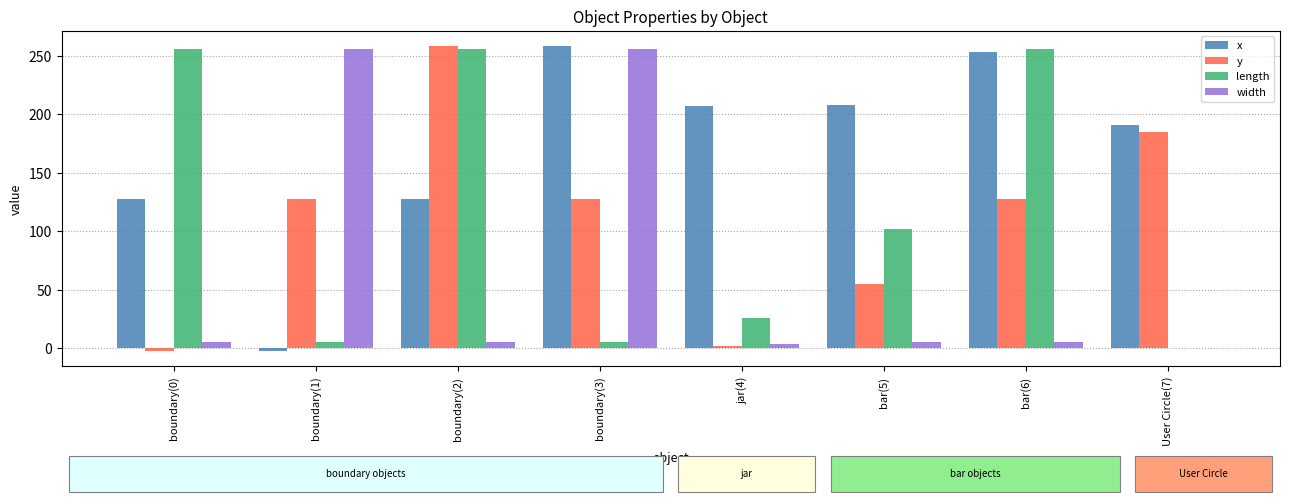

Is it true that width equals 5.0 at boundary(2)?

True